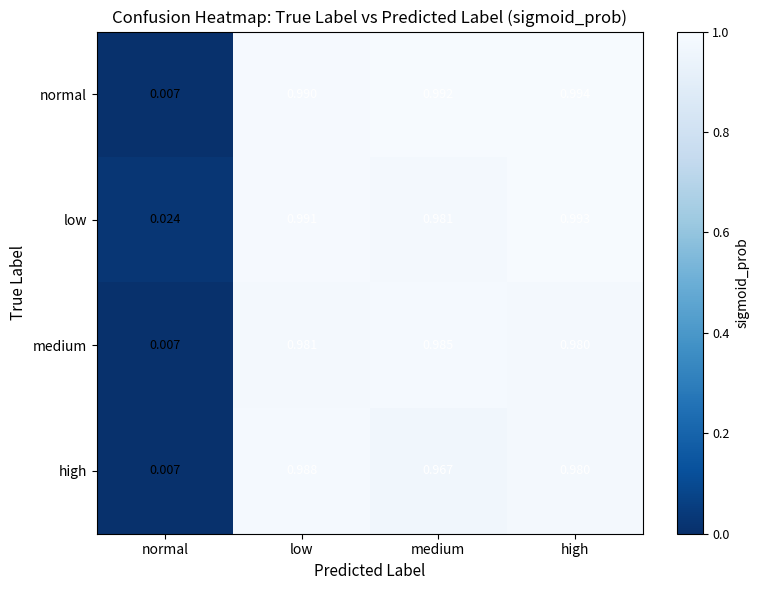

List the labels in order of high value, smallest first.

normal, medium, high, low